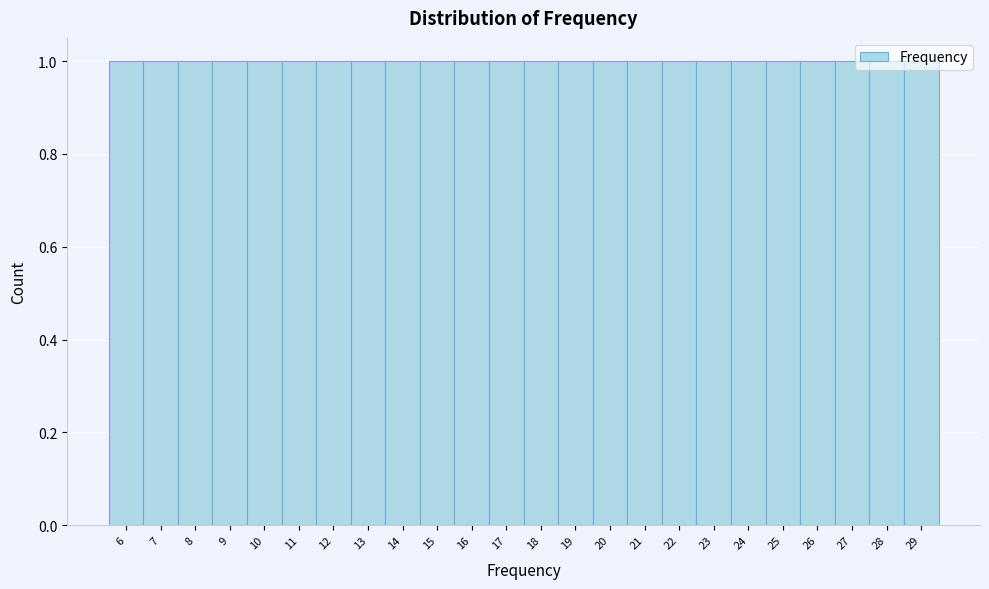

How tall is the bar that spans 18.5 to 19.5 on the x-axis? The values are not printed on the chart, so give them approximately, as read against the axis.

1